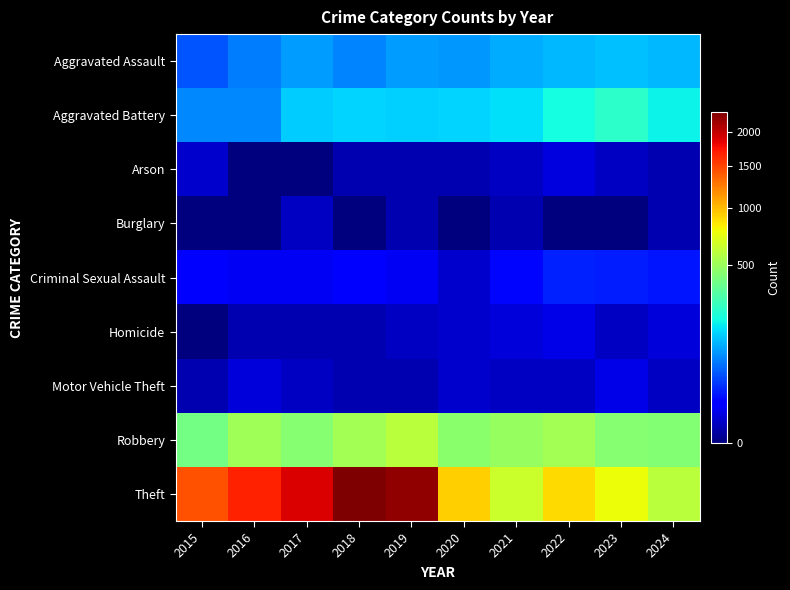

What is the greatest value displayed?

2342